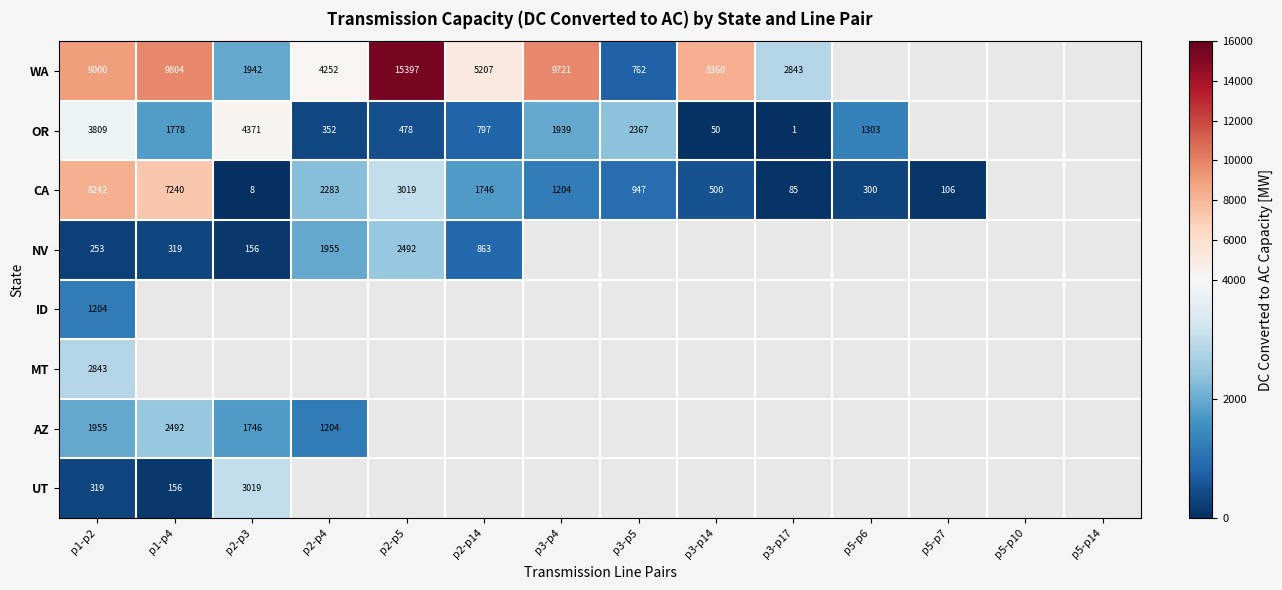

The value of WA at p3-p5 is 762. True or false?

True